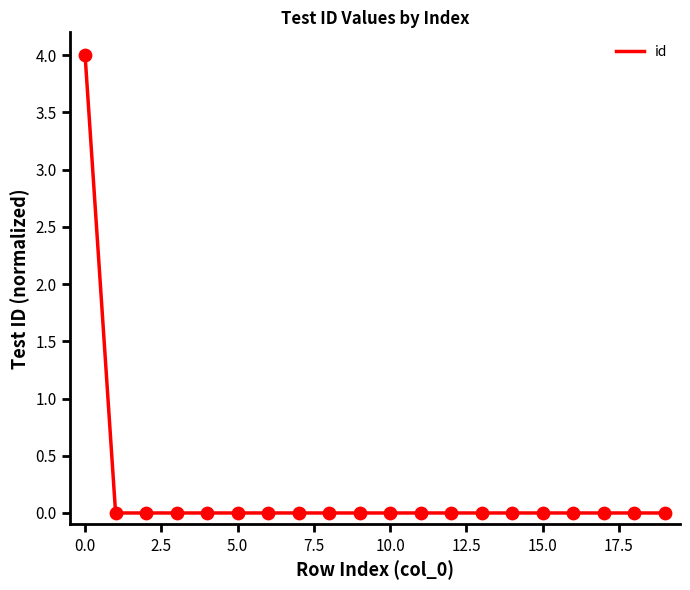

What is the maximum value shown in the chart?

4.0